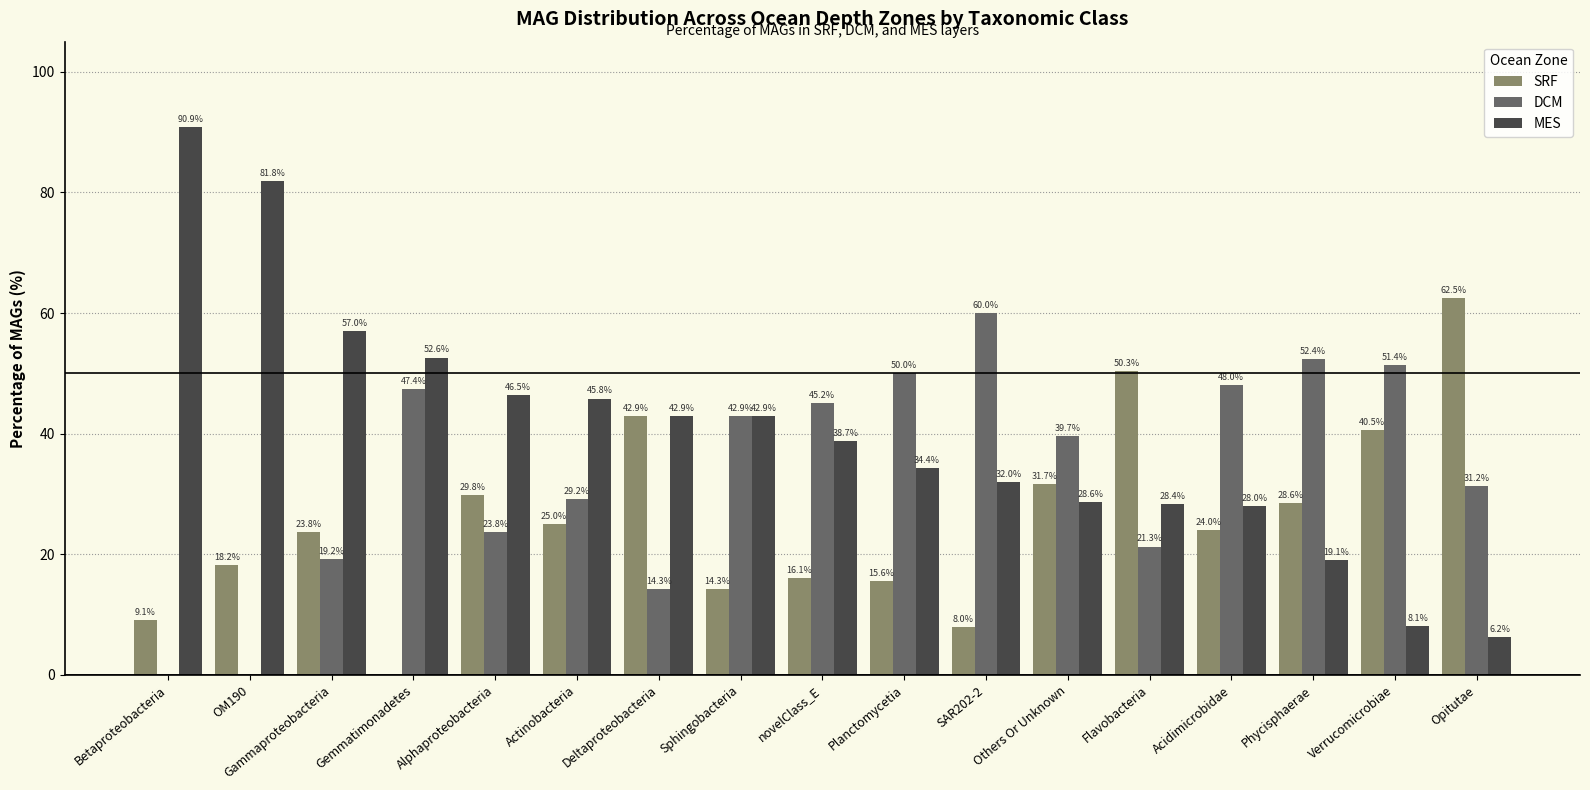

Which series has the largest range (max minus min)?

MES